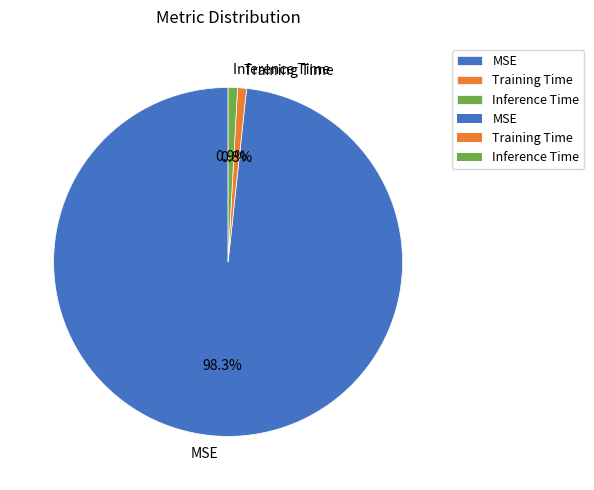

What is the total percentage of MSE and Training Time?

99.1%